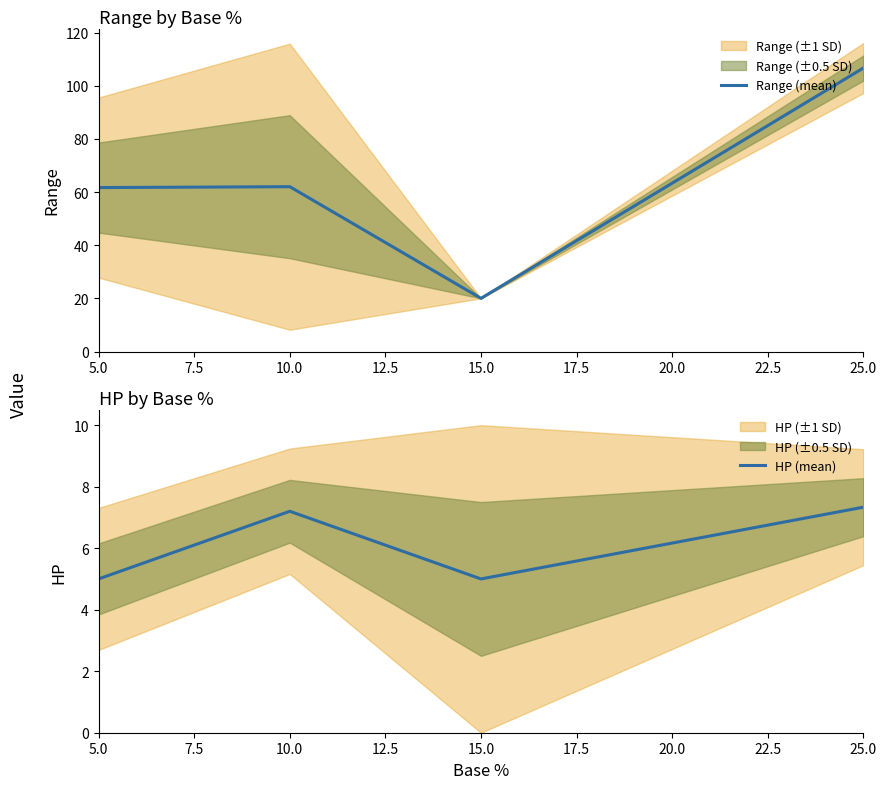

Read the HP (mean) value at 10.0.

7.2